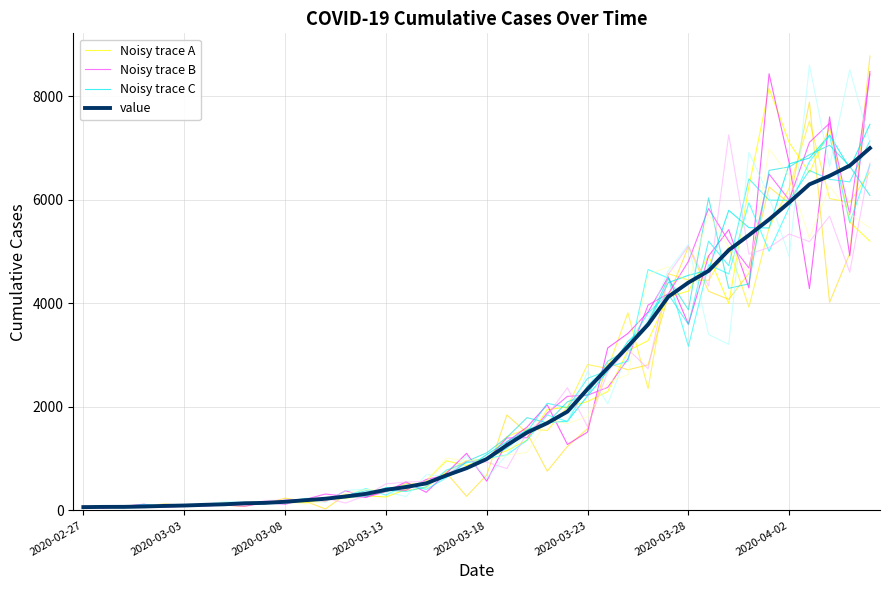

What is the greatest value displayed?

8422.1